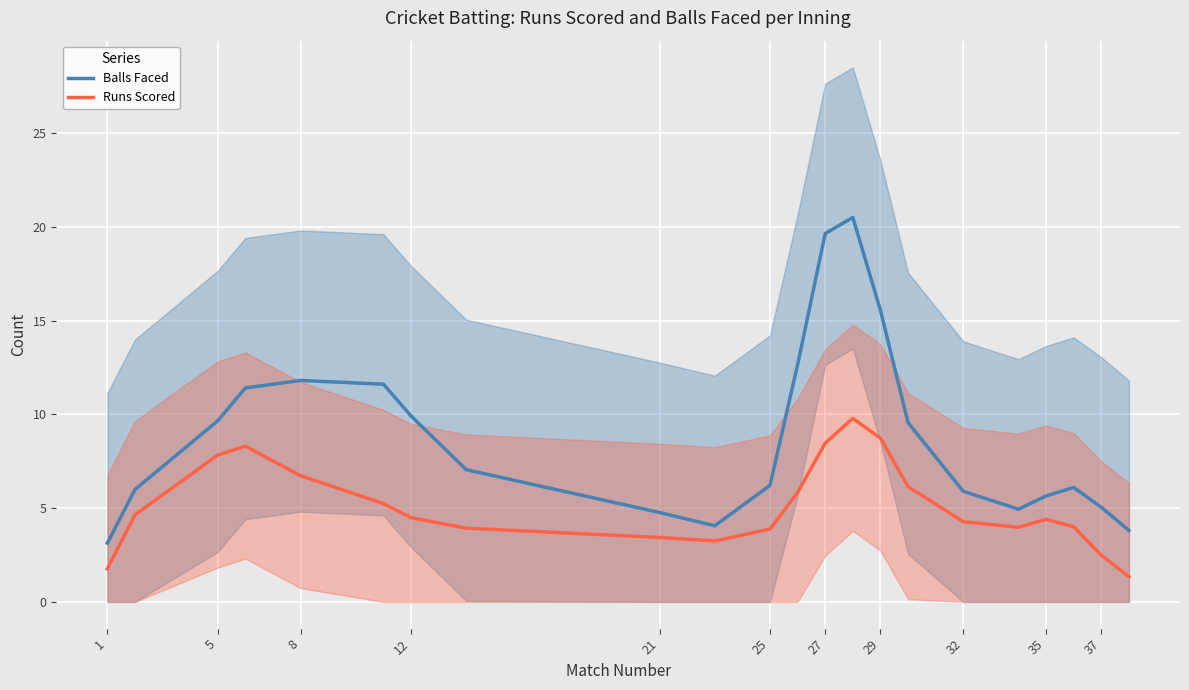

The Runs Scored series shows 8.7 at 29. True or false?

True